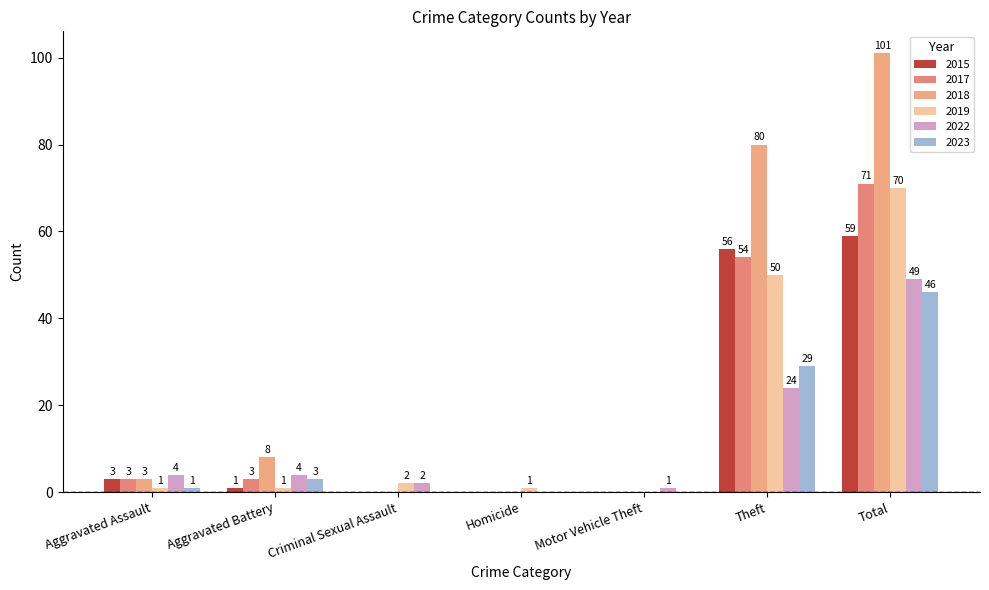

Reading left to right, transcribe all the data shown in this chart.

2015: Aggravated Assault=3	Aggravated Battery=1	Criminal Sexual Assault=0	Homicide=0	Motor Vehicle Theft=0	Theft=56	Total=59
2017: Aggravated Assault=3	Aggravated Battery=3	Criminal Sexual Assault=0	Homicide=0	Motor Vehicle Theft=0	Theft=54	Total=71
2018: Aggravated Assault=3	Aggravated Battery=8	Criminal Sexual Assault=0	Homicide=0	Motor Vehicle Theft=0	Theft=80	Total=101
2019: Aggravated Assault=1	Aggravated Battery=1	Criminal Sexual Assault=2	Homicide=1	Motor Vehicle Theft=0	Theft=50	Total=70
2022: Aggravated Assault=4	Aggravated Battery=4	Criminal Sexual Assault=2	Homicide=0	Motor Vehicle Theft=1	Theft=24	Total=49
2023: Aggravated Assault=1	Aggravated Battery=3	Criminal Sexual Assault=0	Homicide=0	Motor Vehicle Theft=0	Theft=29	Total=46